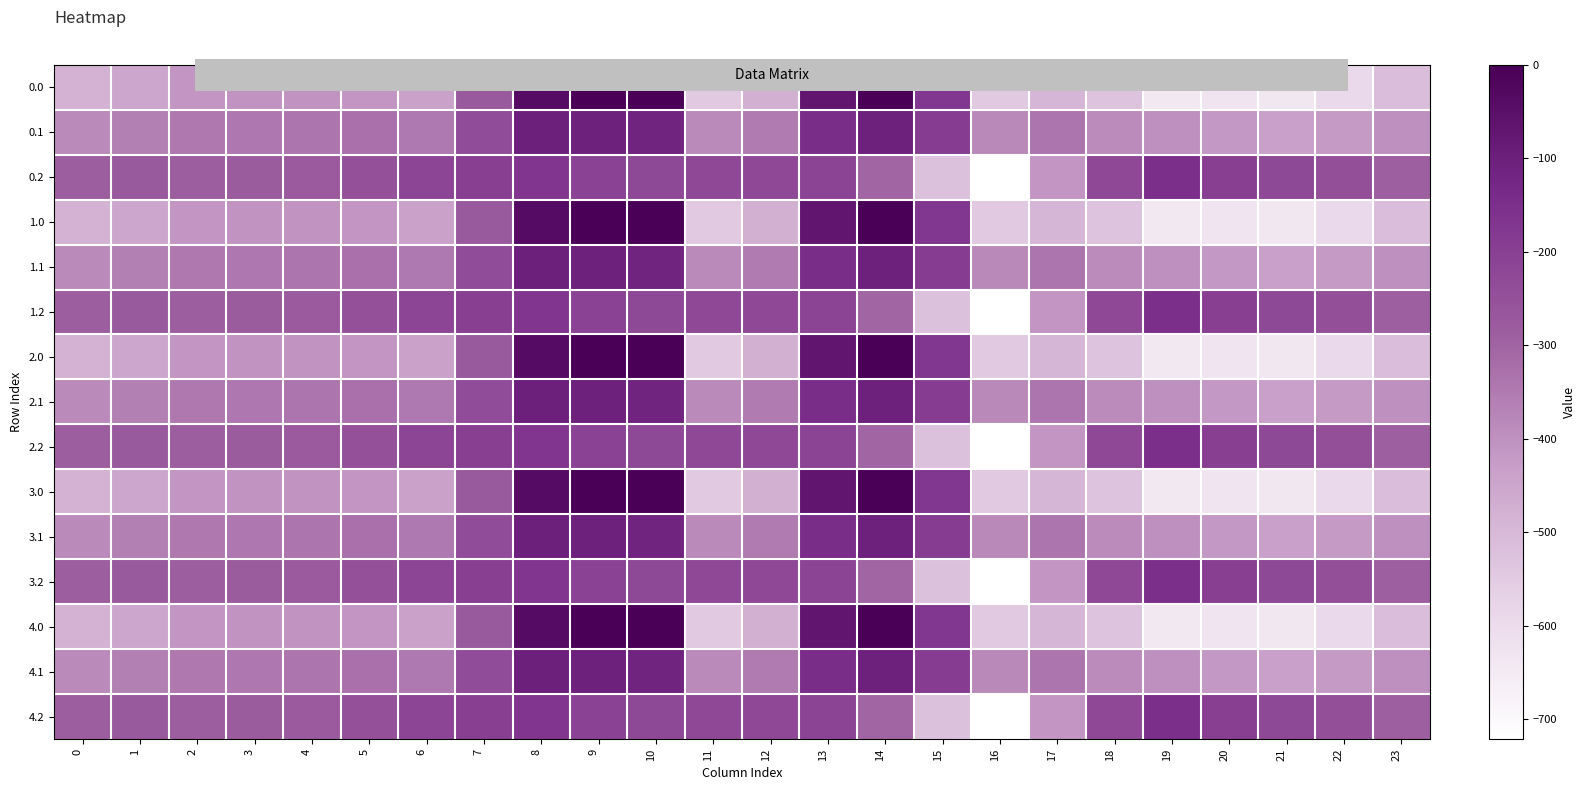

What is the spread (max minus min) of values at 22?

344.8